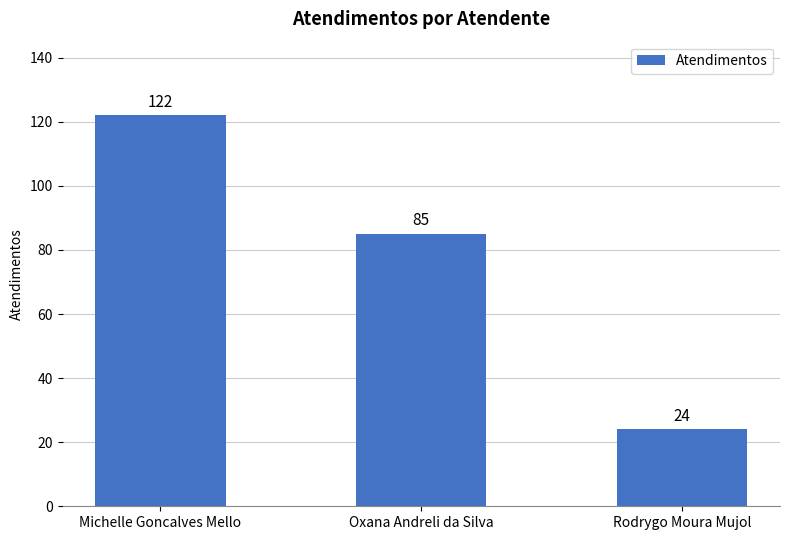

What position from the left is Michelle Goncalves Mello?

1